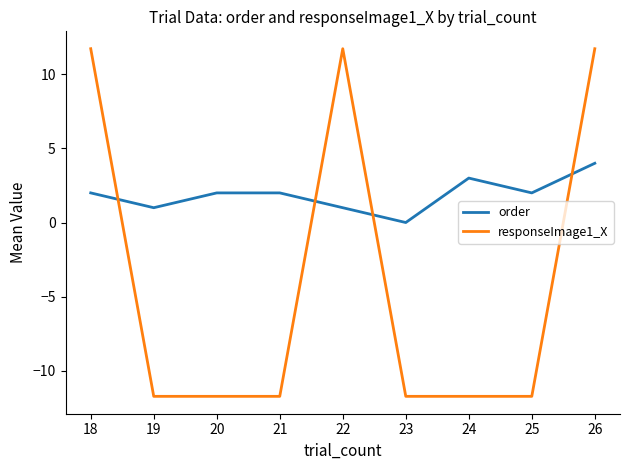

After their last crossing, which series has the higher values: responseImage1_X or order?

responseImage1_X